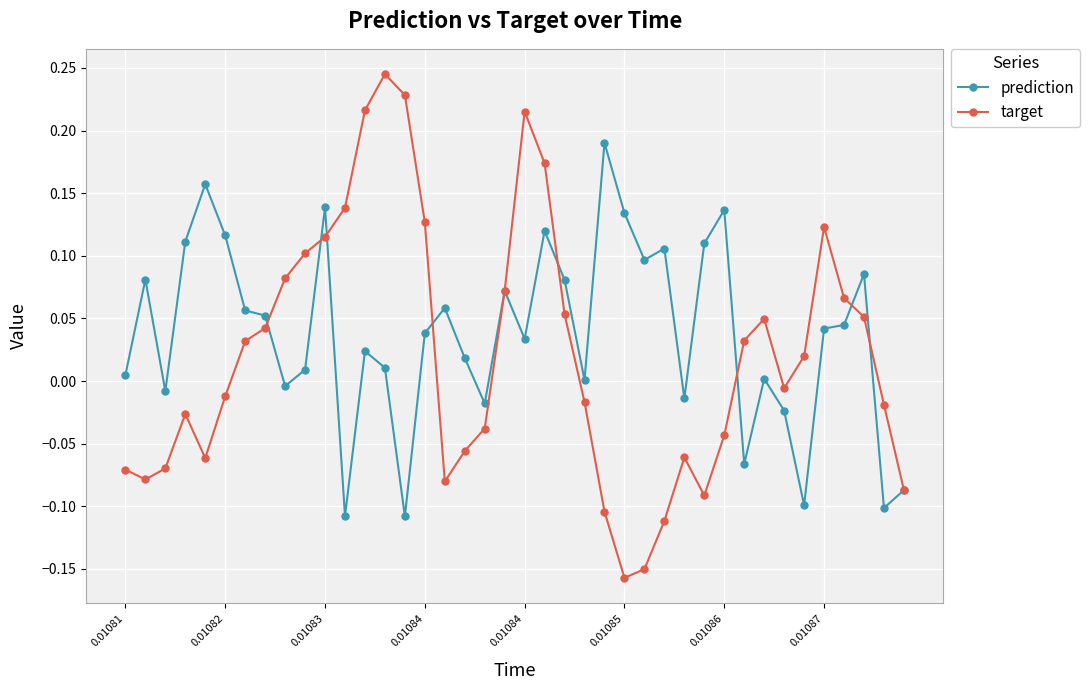

Which series has the widest spread of values?

target